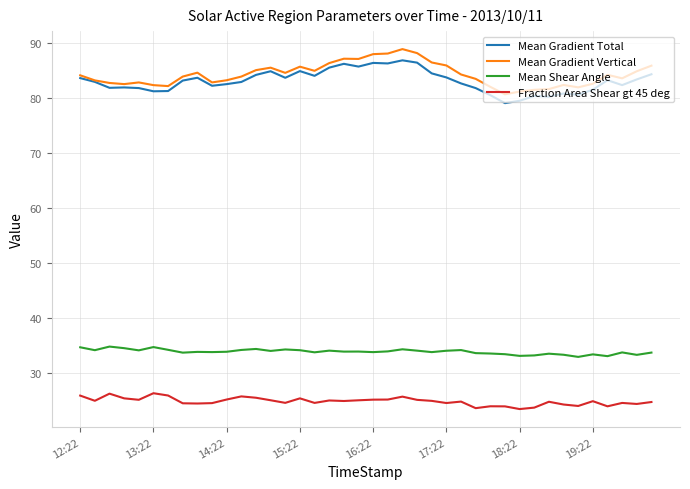

True or false: Mean Gradient Total and Fraction Area Shear gt 45 deg intersect in this chart.

False